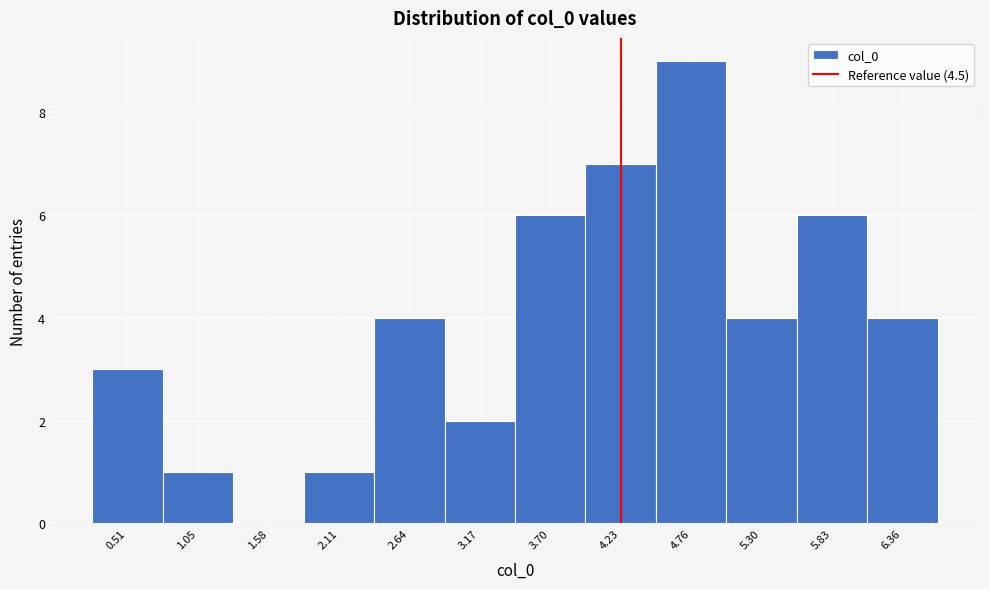

Reading right to left, list all the values displayed in this chart.

6.36=4	5.83=6	5.30=4	4.76=9	4.23=7	3.70=6	3.17=2	2.64=4	2.11=1	1.58=0	1.05=1	0.51=3